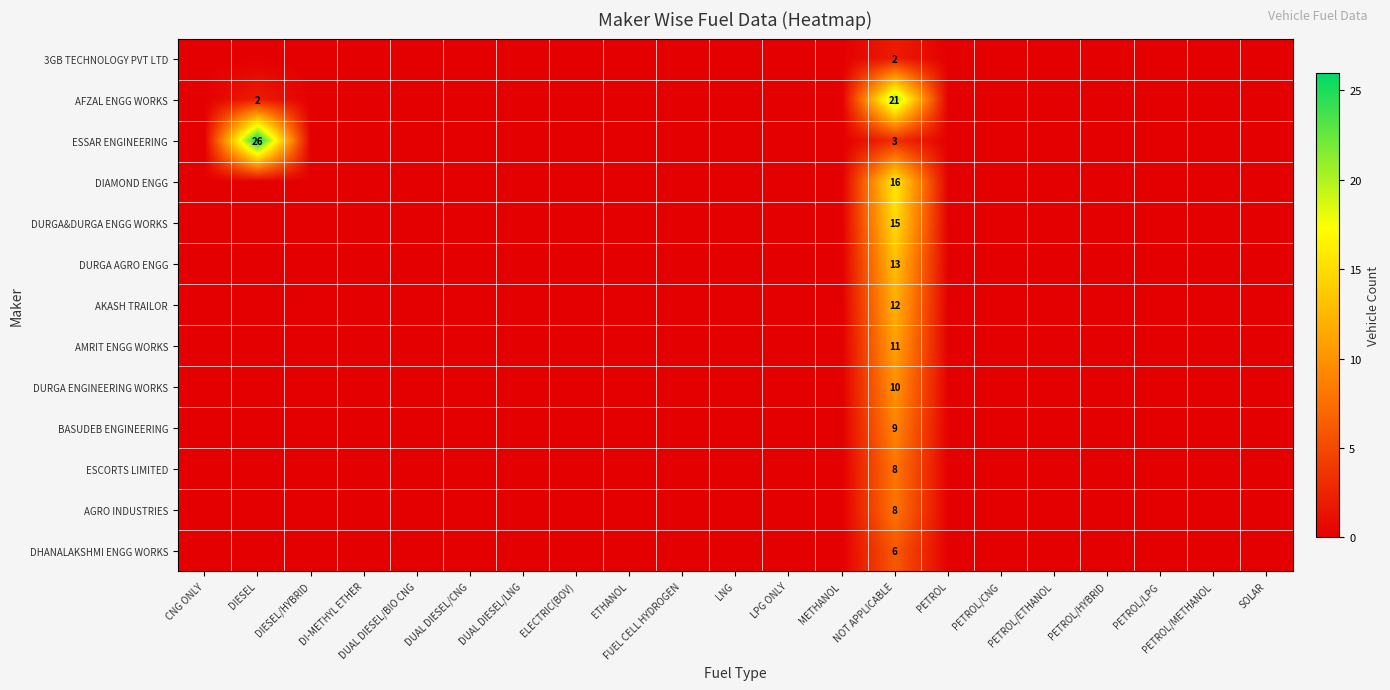

Count the number of data series in this chart.

13